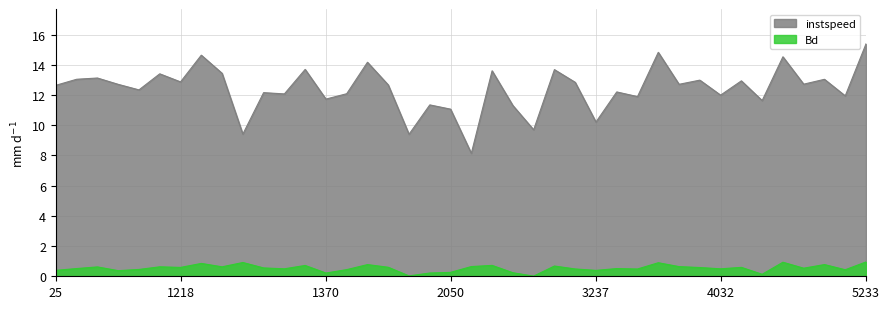

Between 40.0 and 1219.0, which series saw the biggest shift?

instspeed